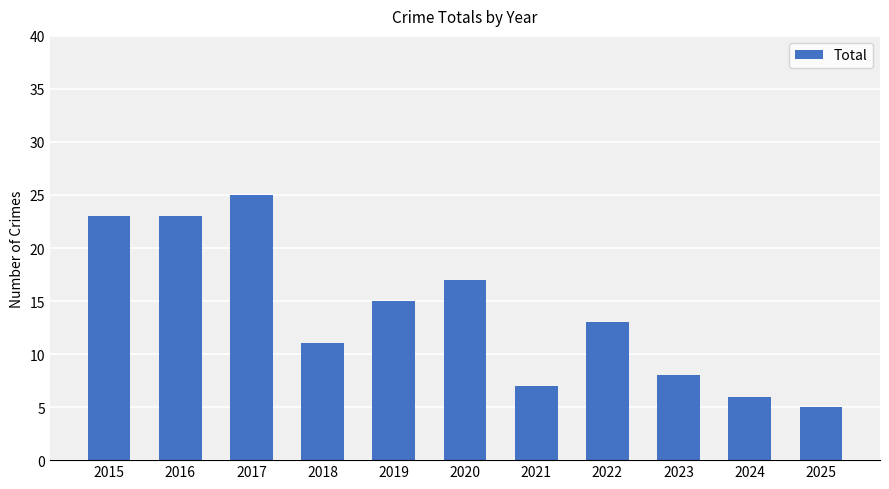

What is the minimum value shown in the chart?

5